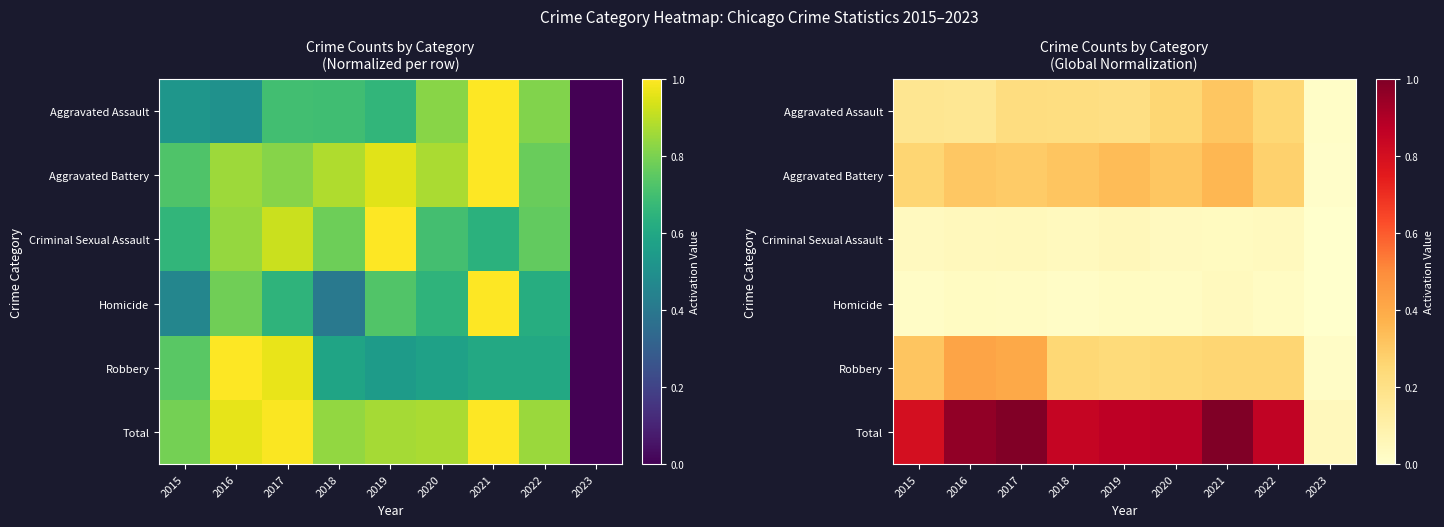

Where is Robbery nearest to the value 0?

2023